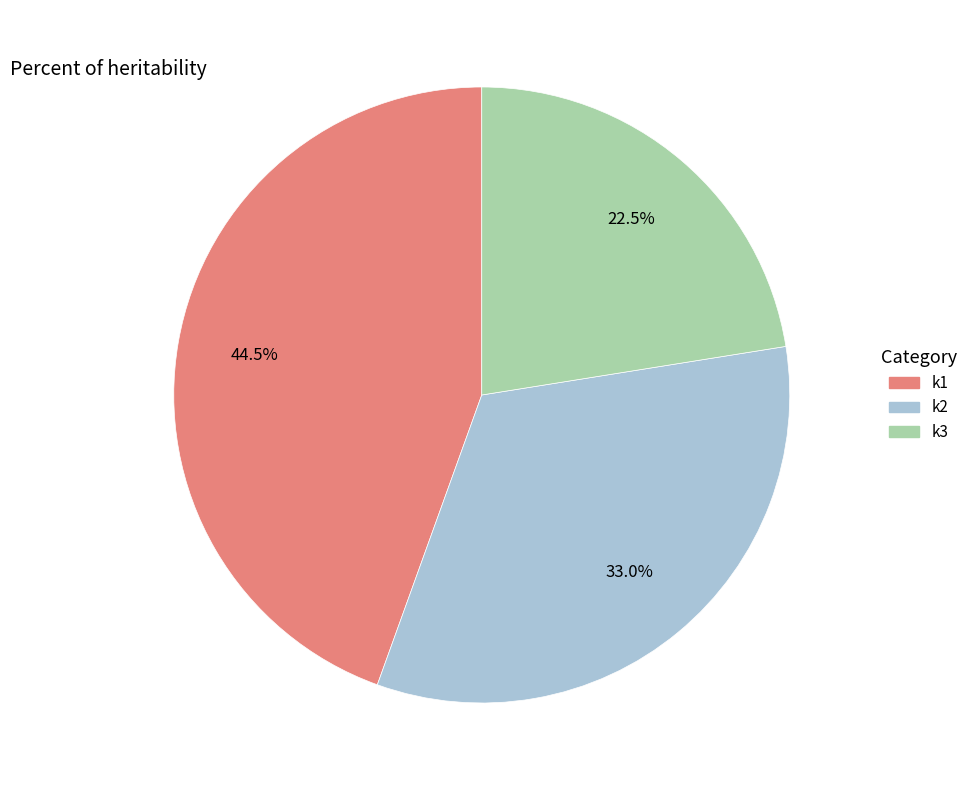

Is there any slice that represents more than half of the pie?

No